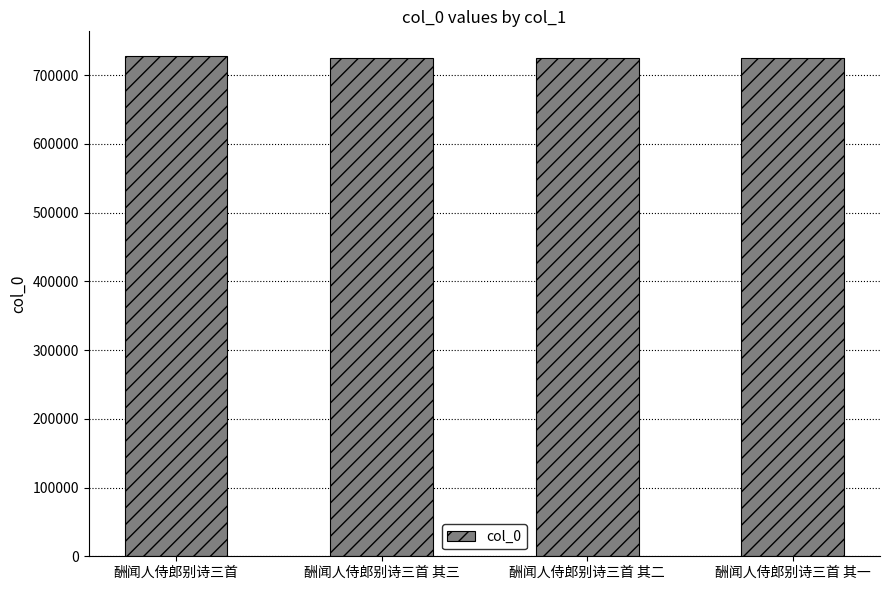

What position from the right is 酬闻人侍郎别诗三首?

4